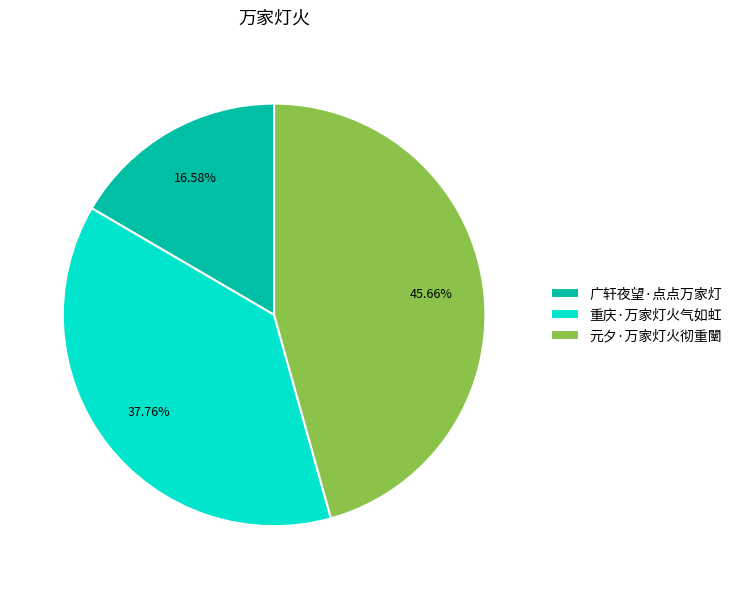

Count the number of slices in the pie.

3